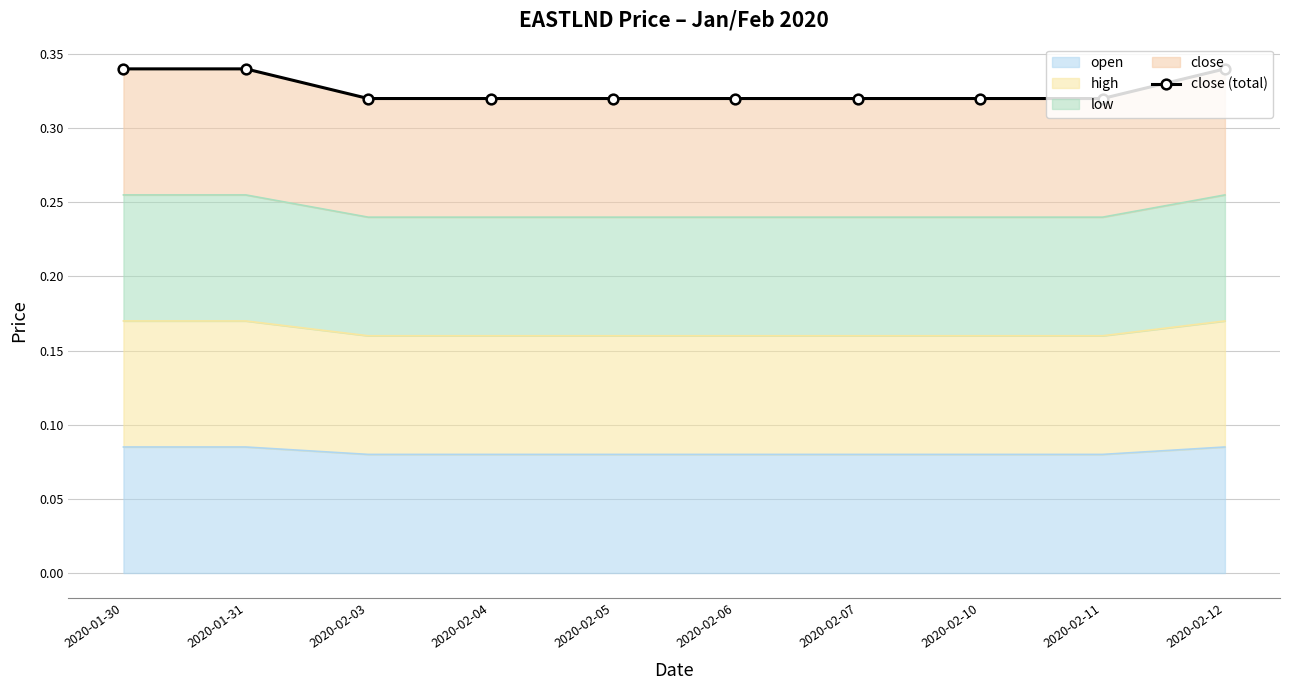

True or false: there are more than 1 points higher than both neighbors.

False